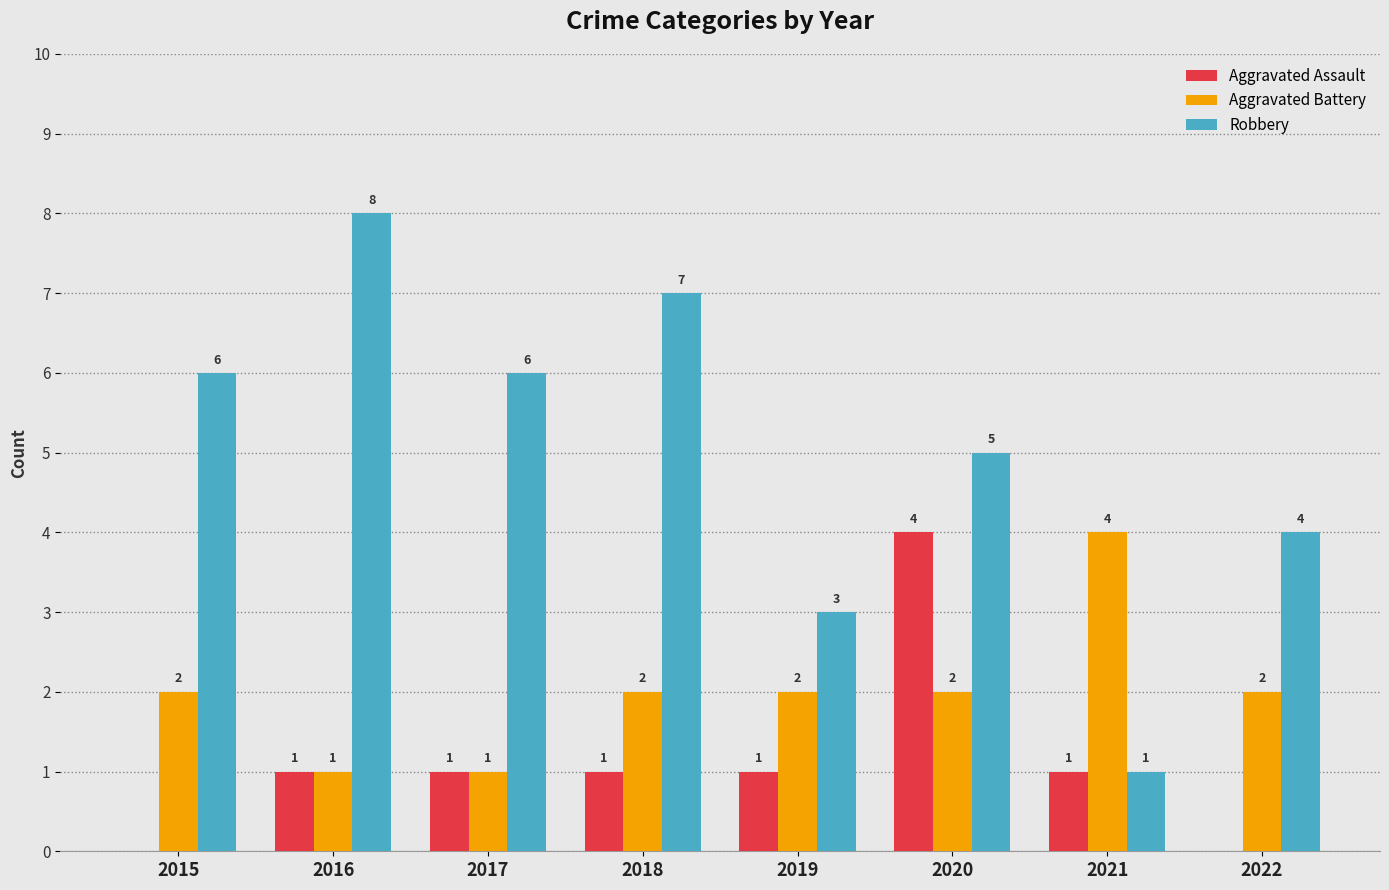

What is the maximum value for Aggravated Assault?

4